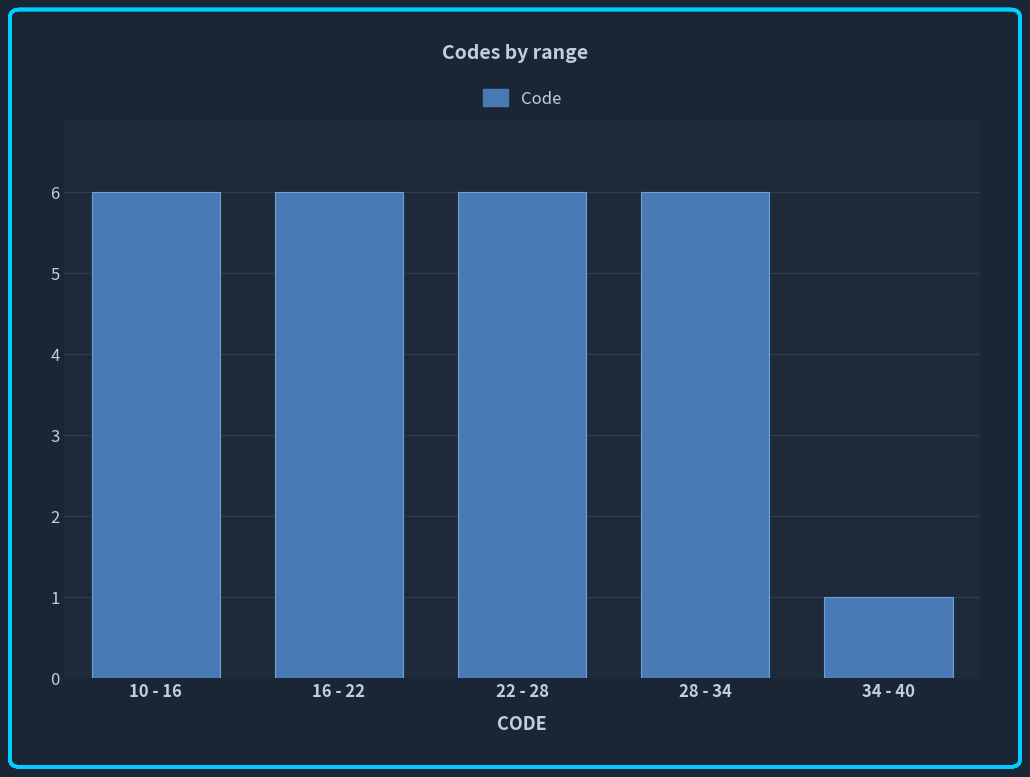

Reading left to right, extract all data points from this chart.

6	6	6	6	1